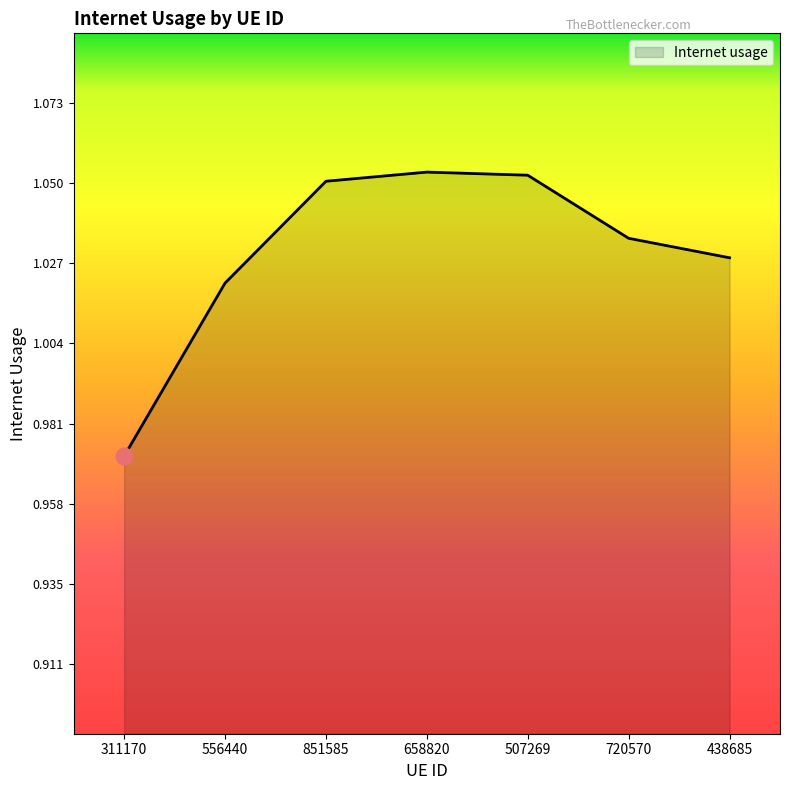

Where does the data first go above 1?

556440